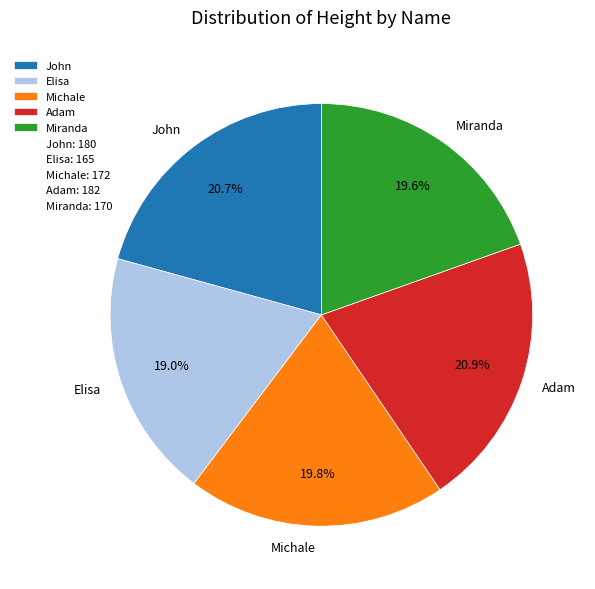

The John slice represents 10% of the pie. True or false?

False